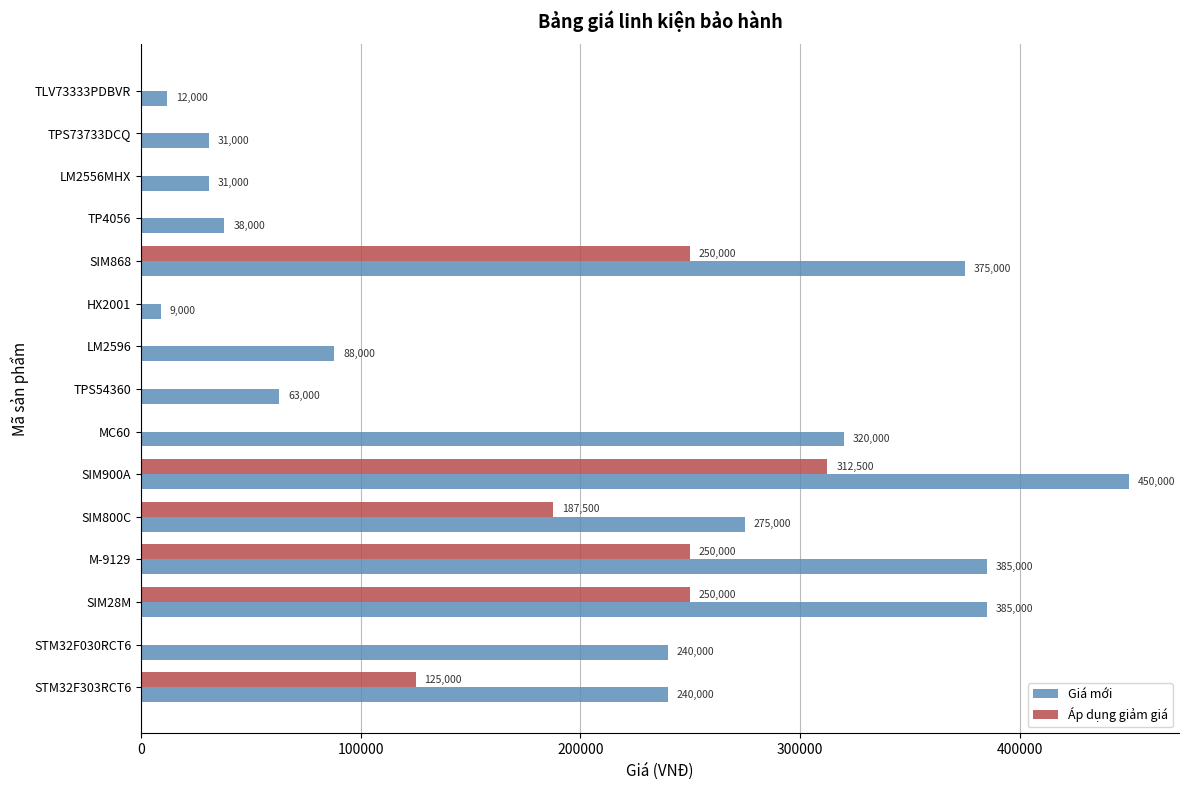

What is the greatest value displayed?

450000